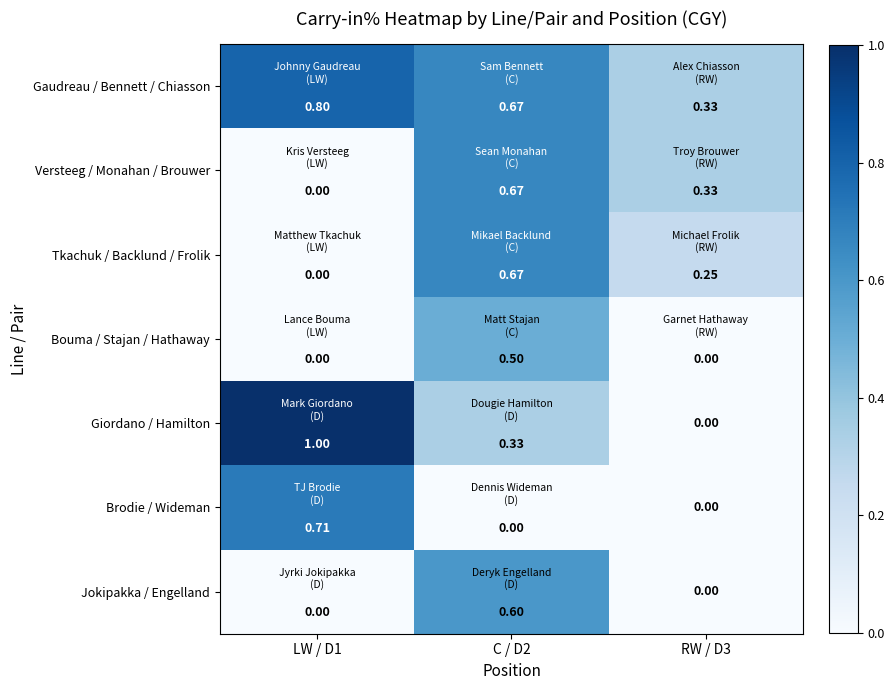

Which series has the largest total across all categories?

Gaudreau / Bennett / Chiasson